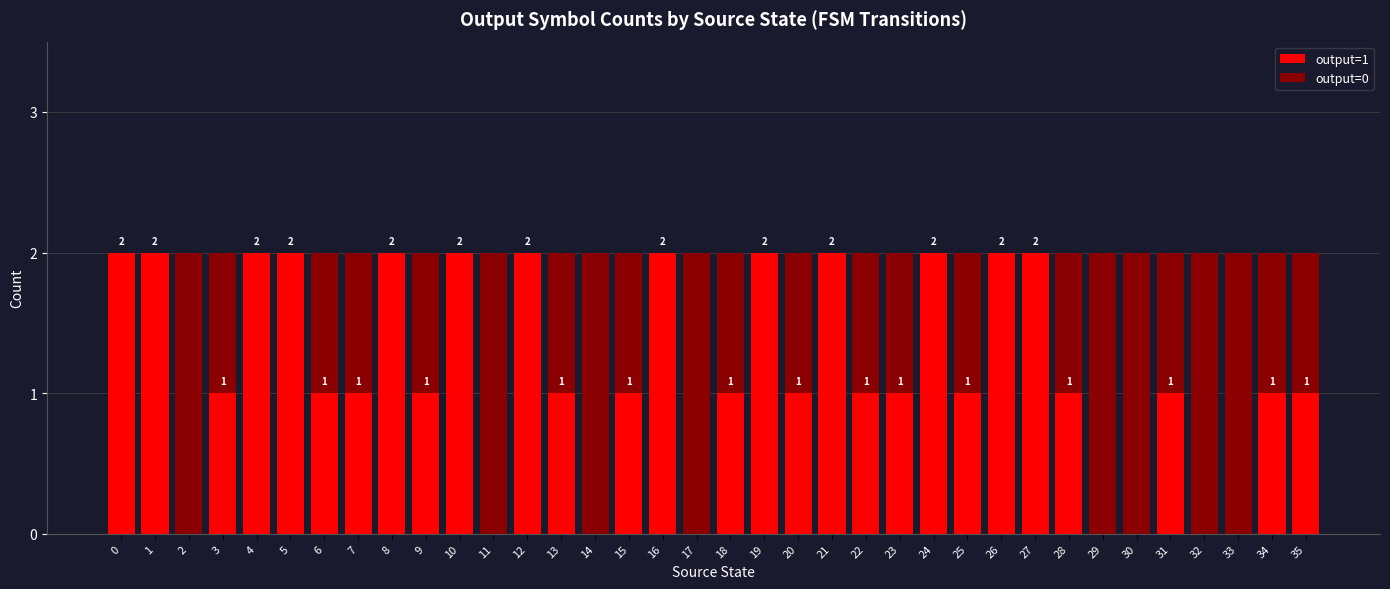

True or false: output=1 has a value of 0 at 33.

True